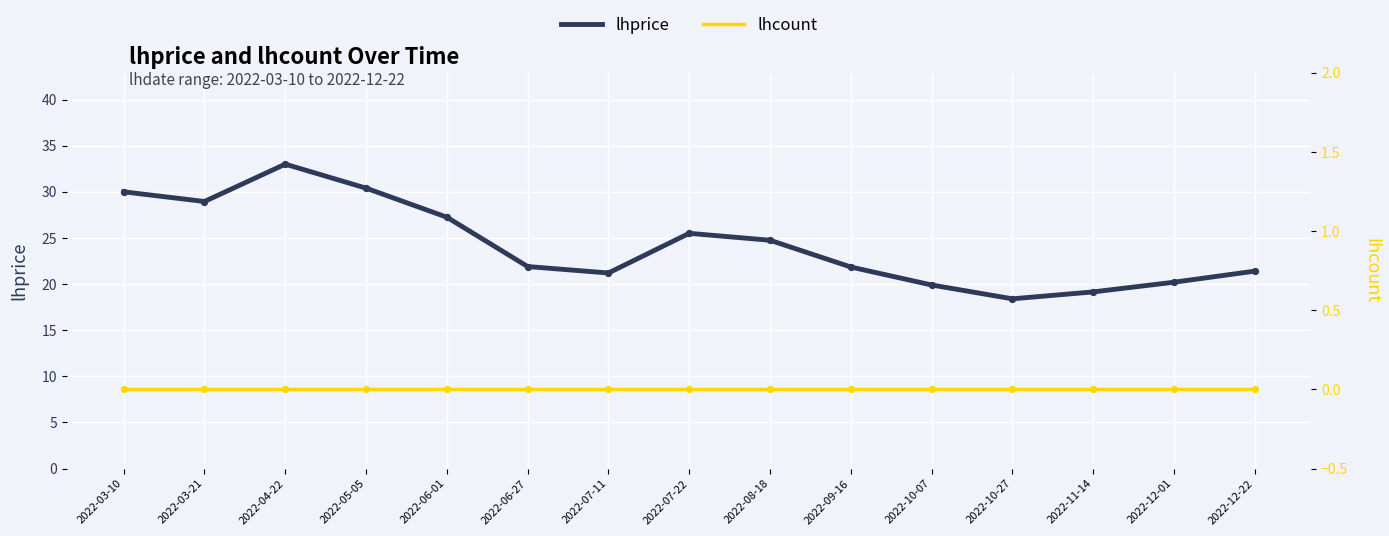

Is the value of lhprice at 2022-04-22 greater than the value of lhcount at 2022-04-22?

Yes